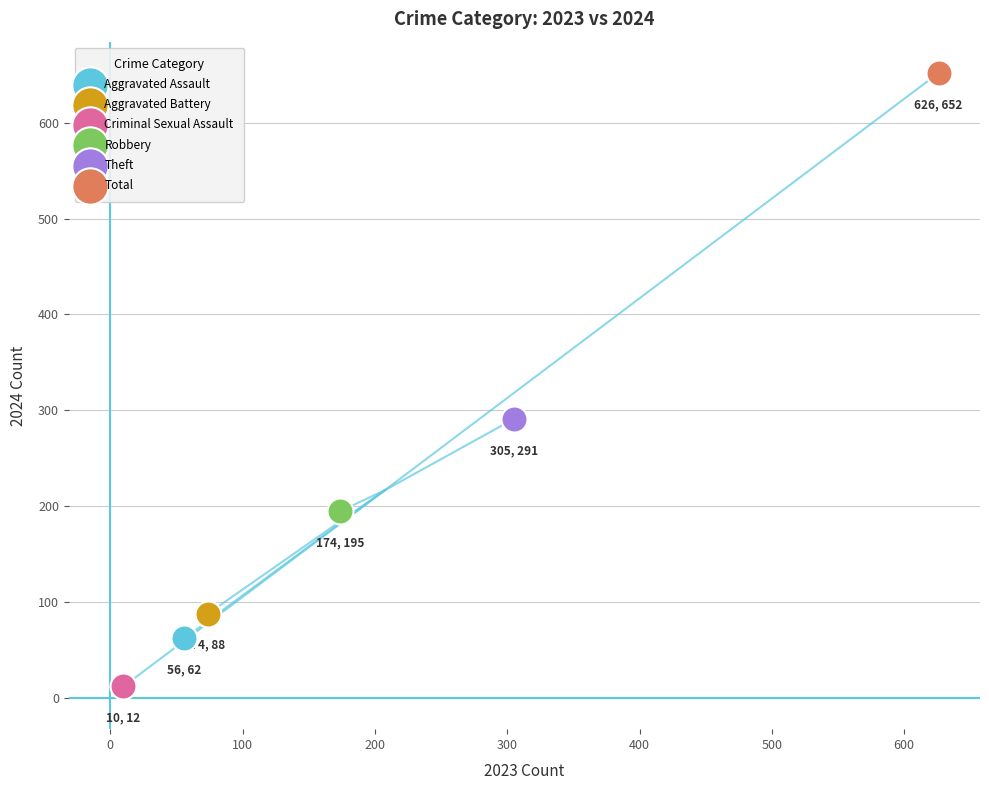

Which series reaches the maximum Y coordinate?

Total